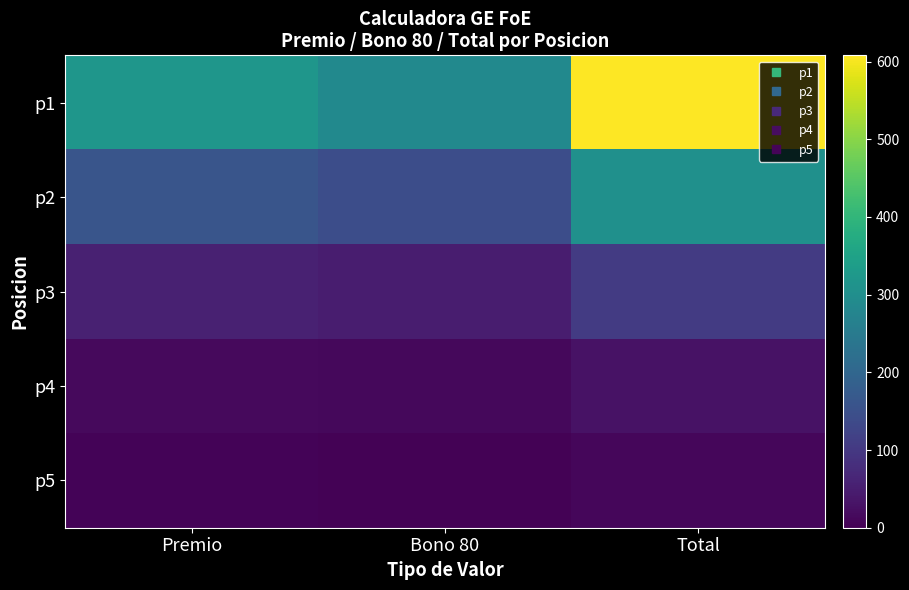

How many data points does each series have?

3